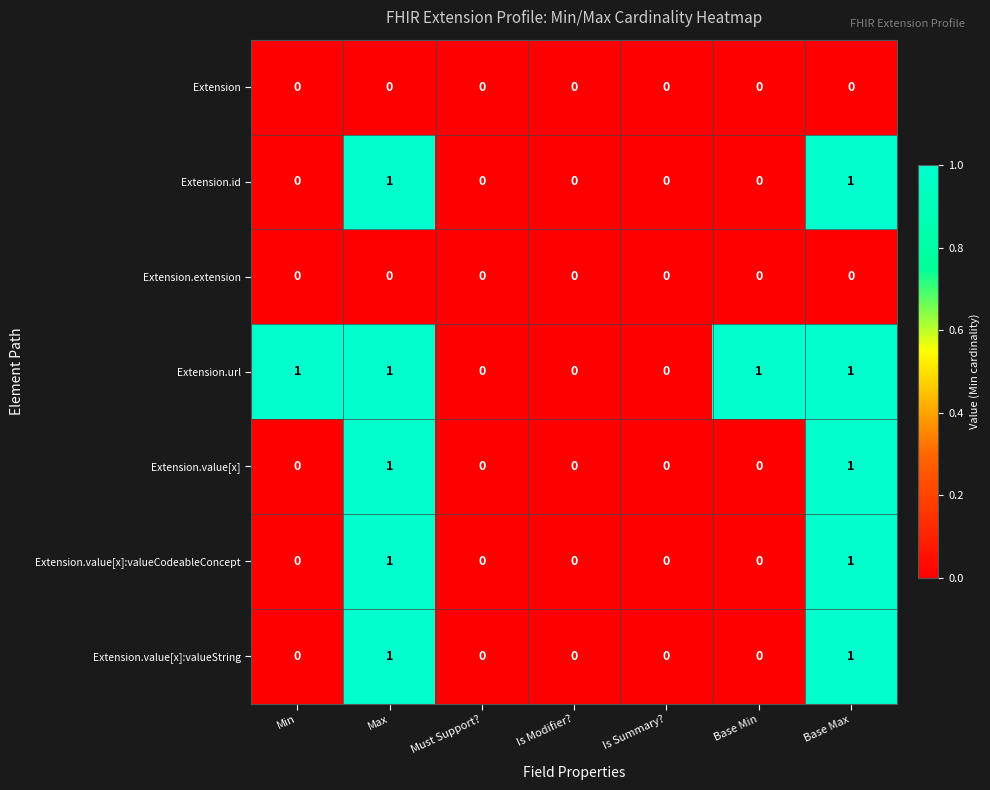

Which series has the largest total across all categories?

Extension.url